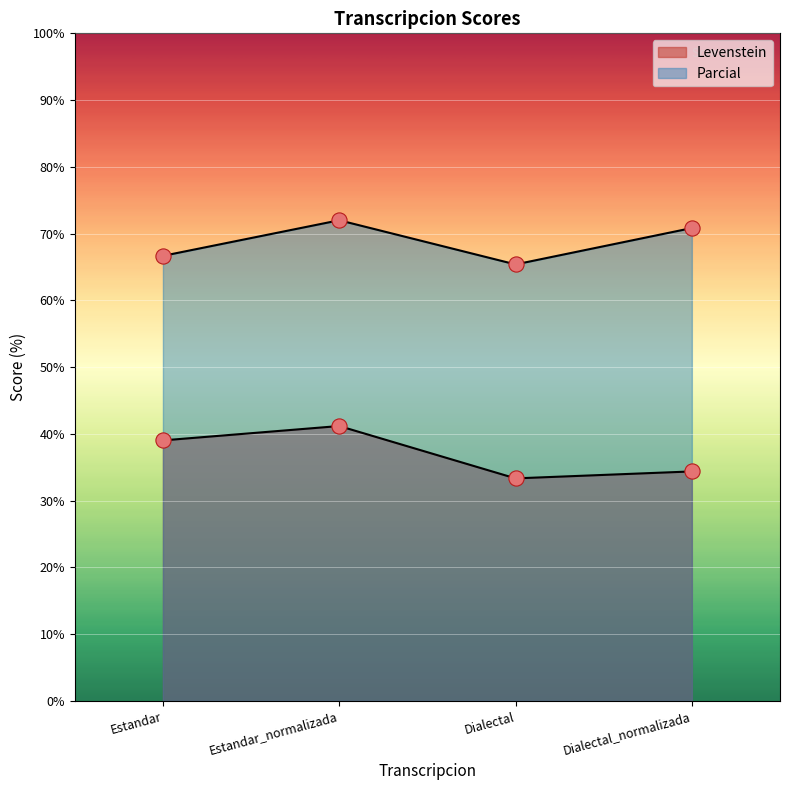

Which series has the largest total across all categories?

Parcial